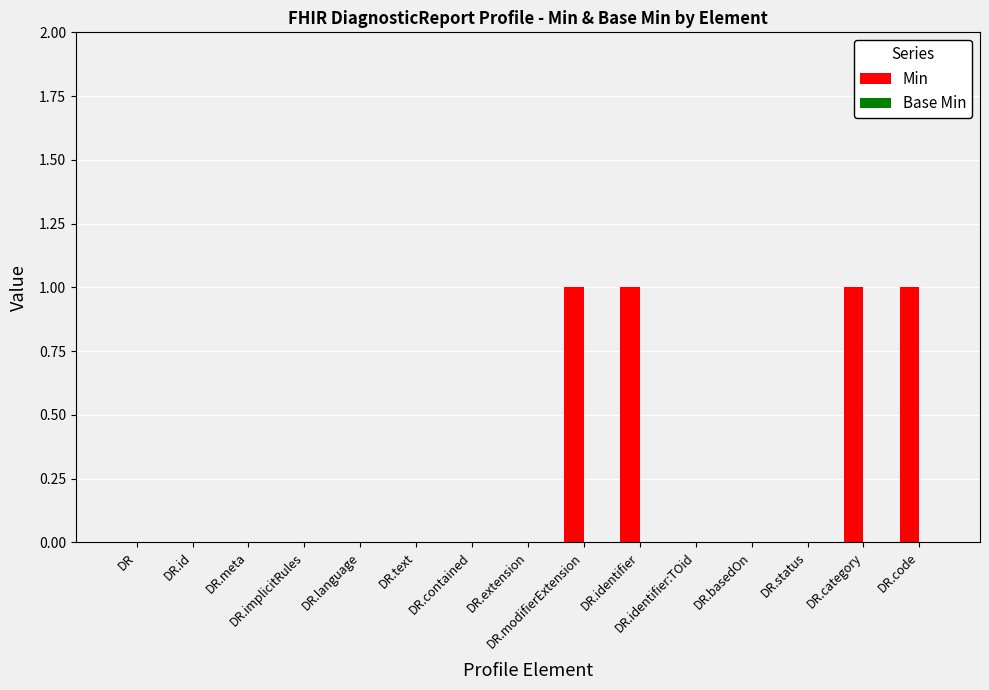

What is the sum of all values?

4